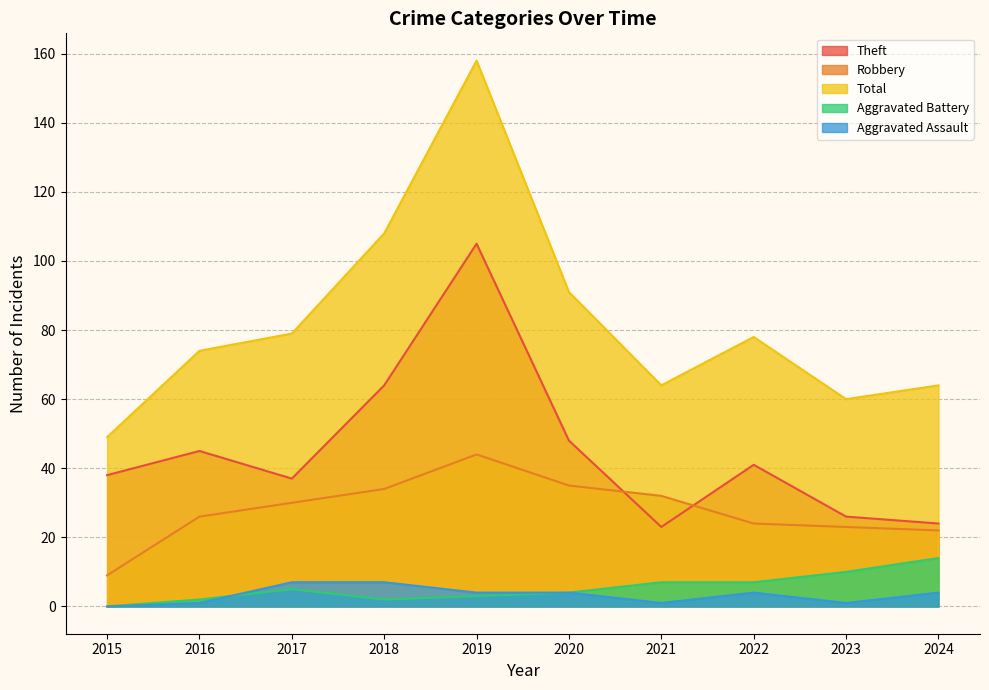

At which category is the sum across all series the highest?

2019